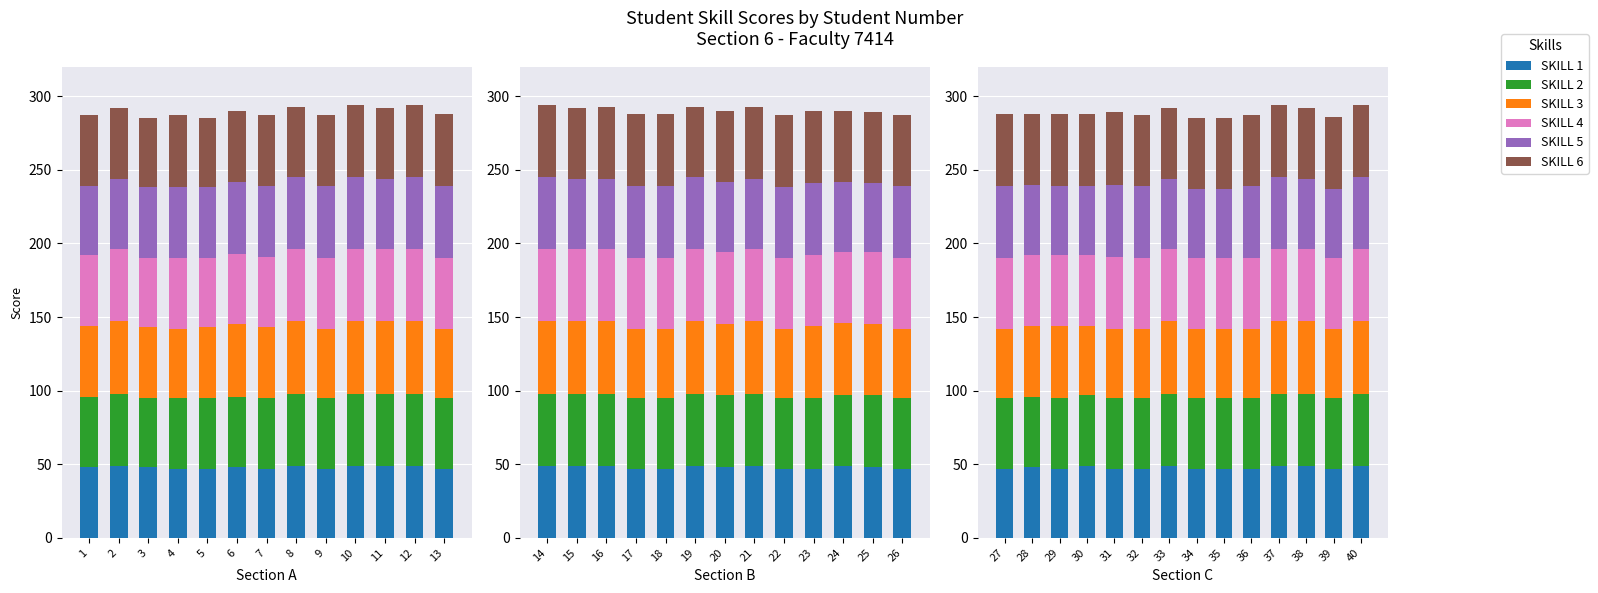

The SKILL 6 series shows 87 at 30. True or false?

False